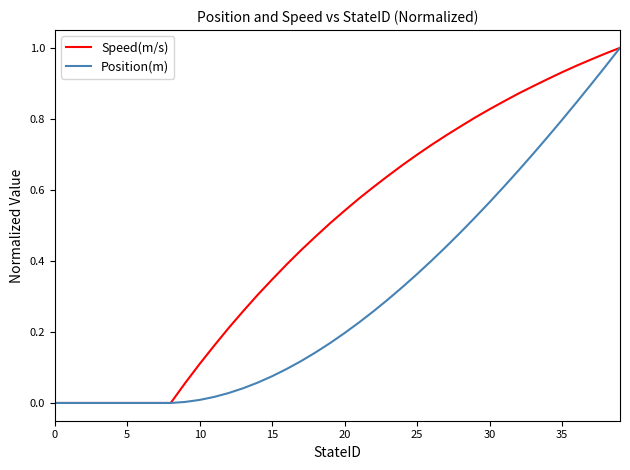

Which series has the largest total across all categories?

Speed(m/s)